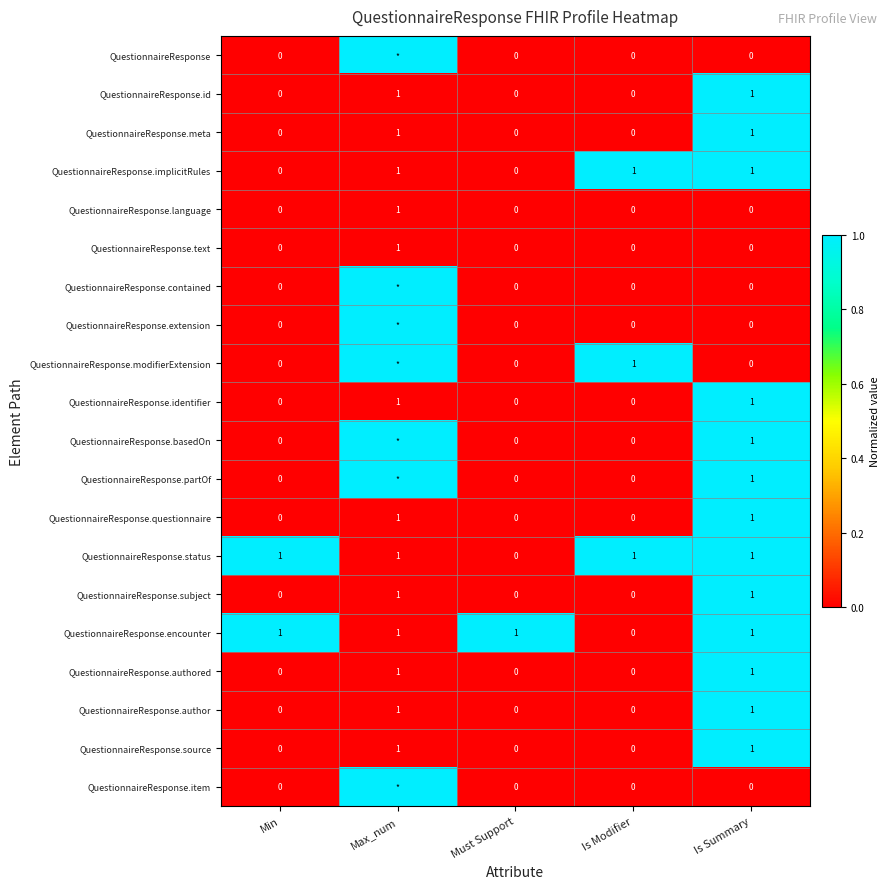

What is the approximate value of QuestionnaireResponse.meta at Is Summary?

1